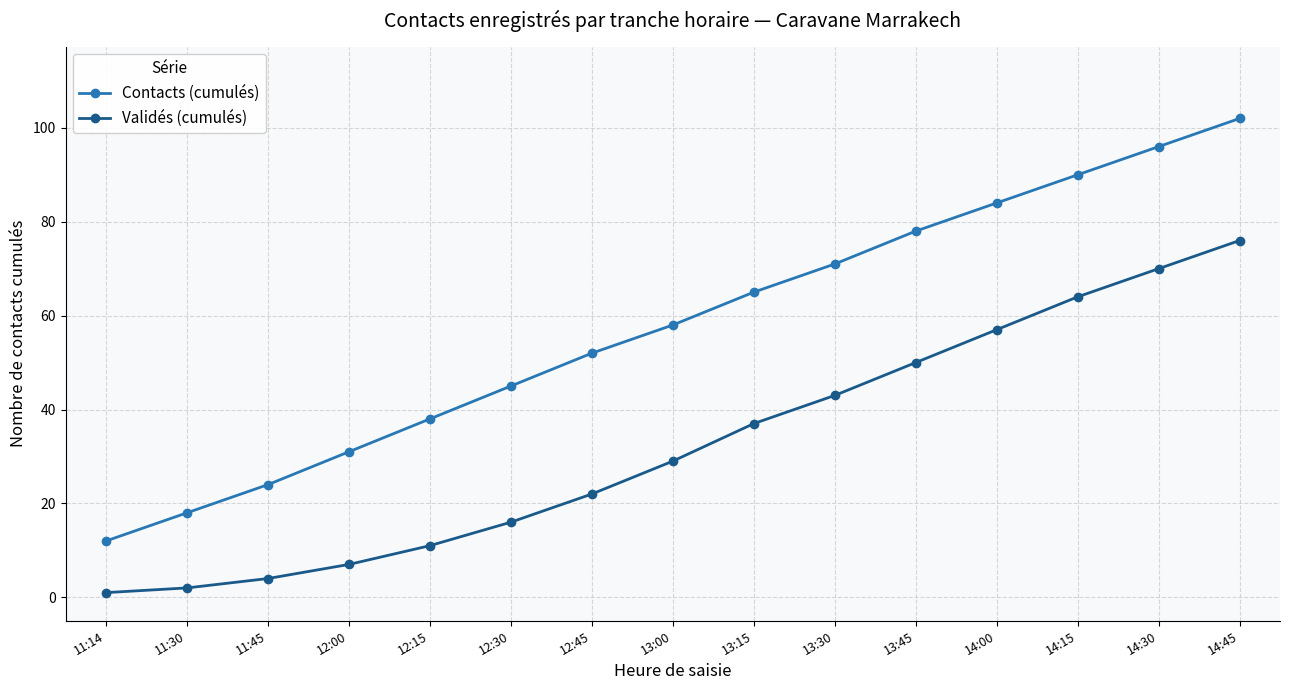

Reading left to right, what are all the values shown in this chart?

Contacts (cumulés): 12	18	24	31	38	45	52	58	65	71	78	84	90	96	102
Validés (cumulés): 1	2	4	7	11	16	22	29	37	43	50	57	64	70	76